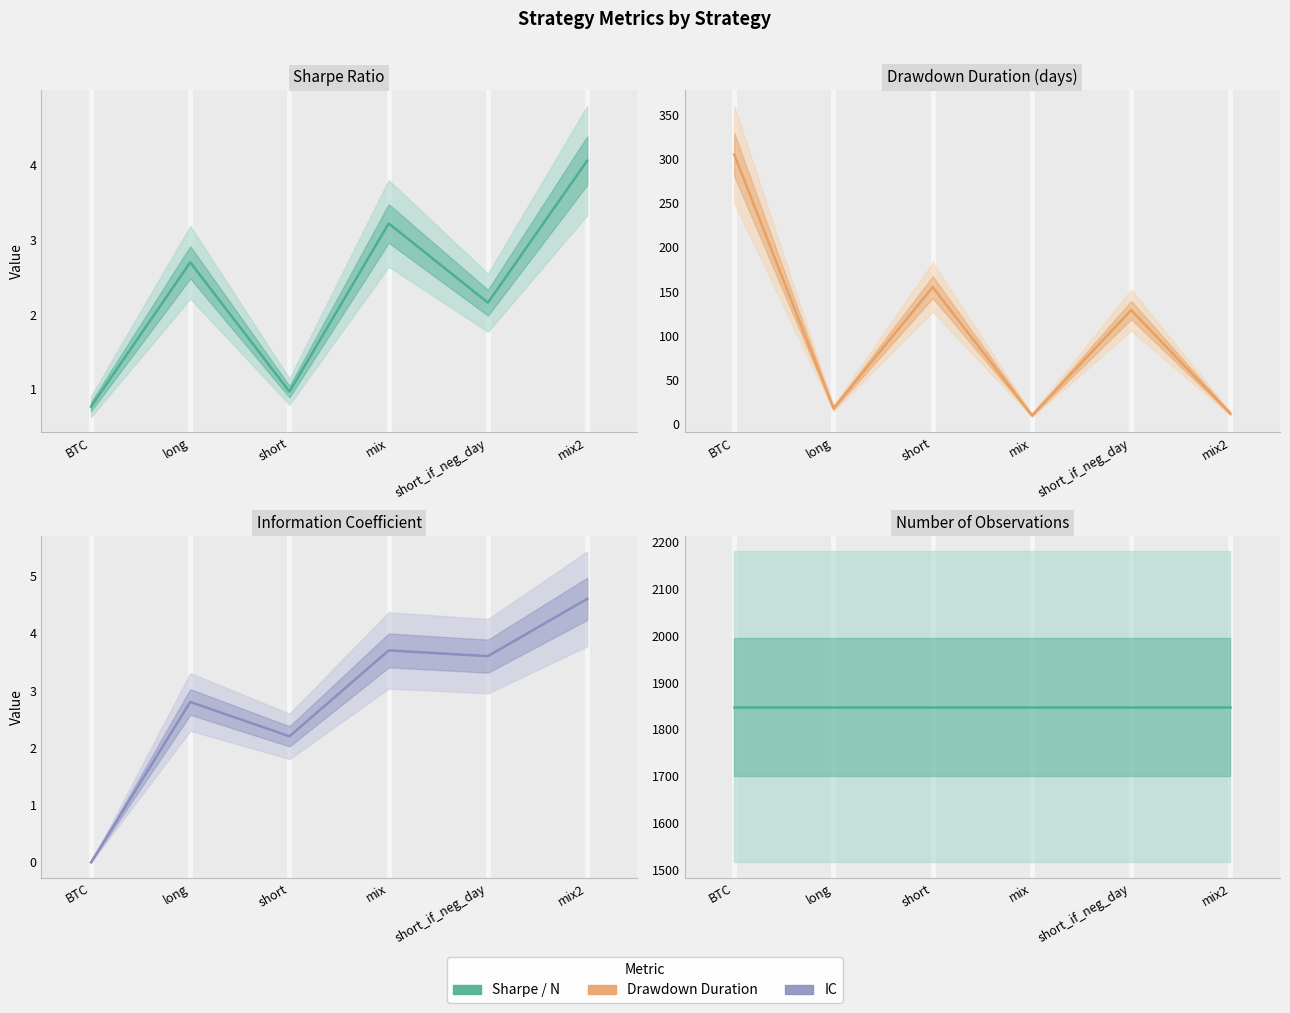

Which series has the largest range (max minus min)?

dd_time